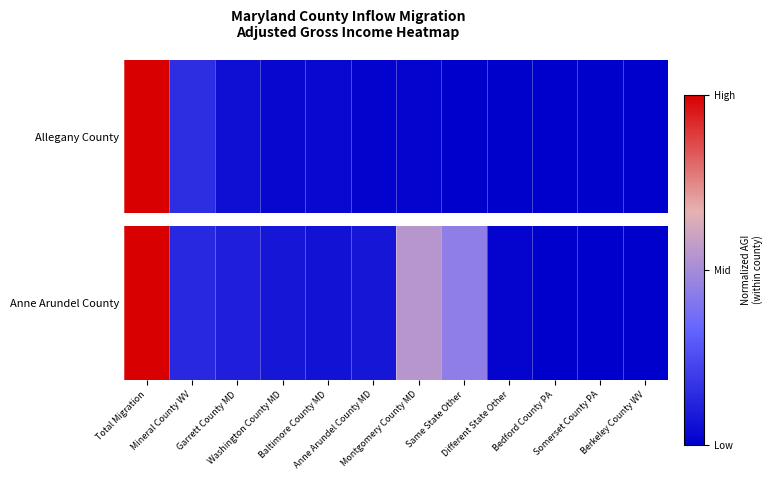

Is it true that the value at Total Migration is 1.0?

True